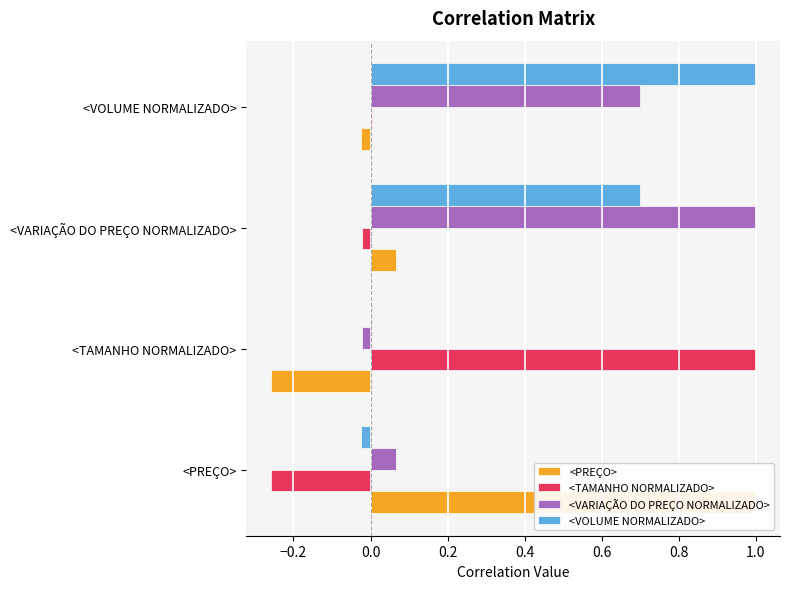

How many bars are there in each group?

4